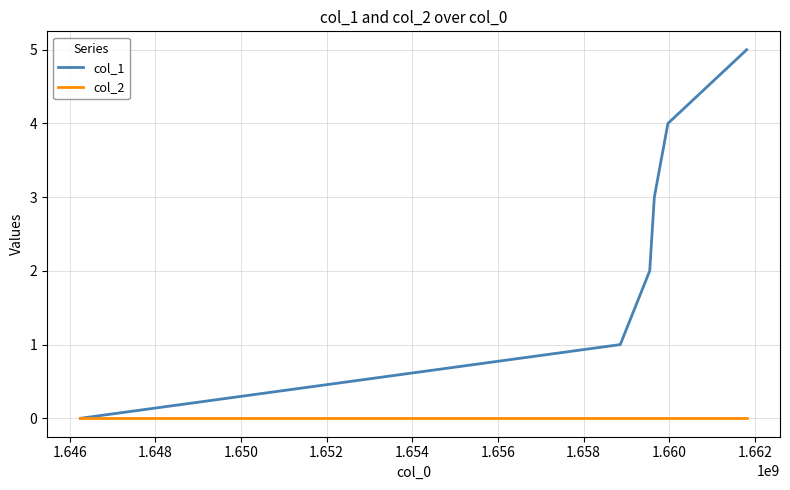

Reading right to left, extract all data points from this chart.

col_1: 5	4	3	2	1	0
col_2: 0	0	0	0	0	0